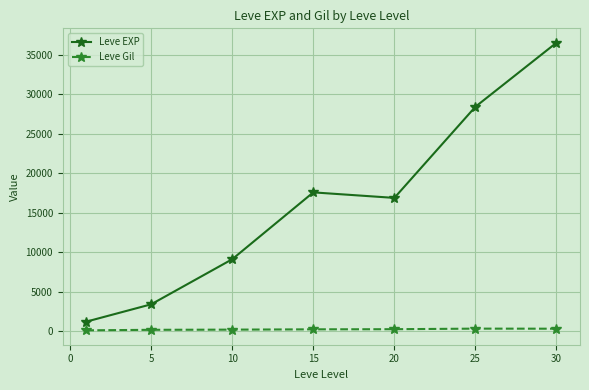

True or false: Leve Gil has more than 0 points higher than both neighbors.

True